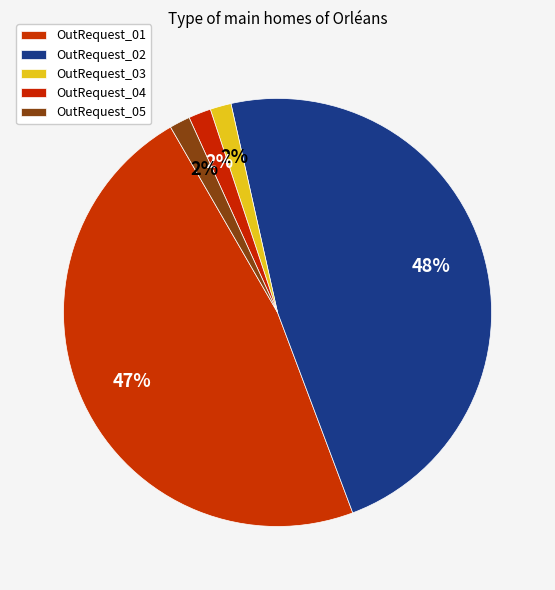

What percentage is NOT represented by OutRequest_05?

98.4%